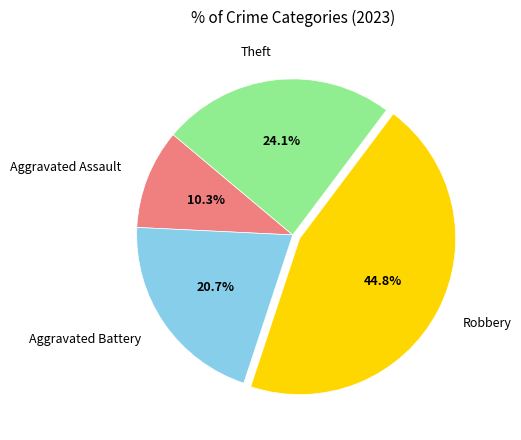

Is there any slice that represents more than half of the pie?

No